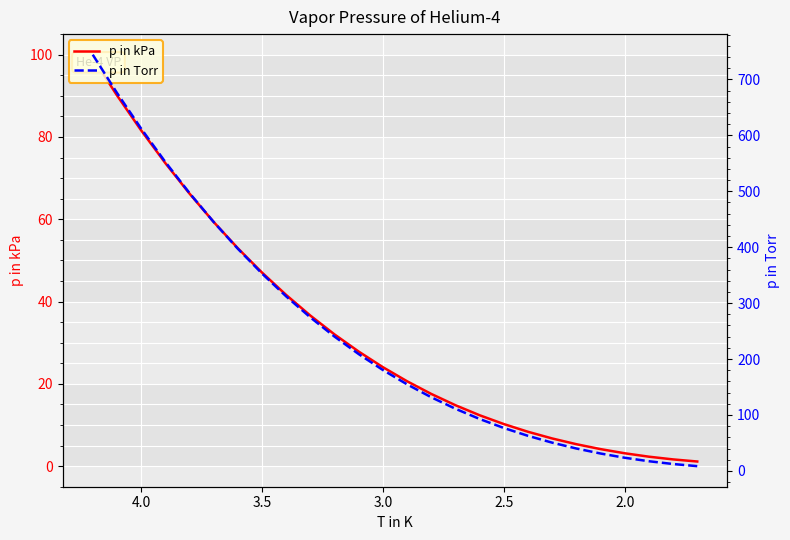

What is the sum of all p in kPa values?

840.7